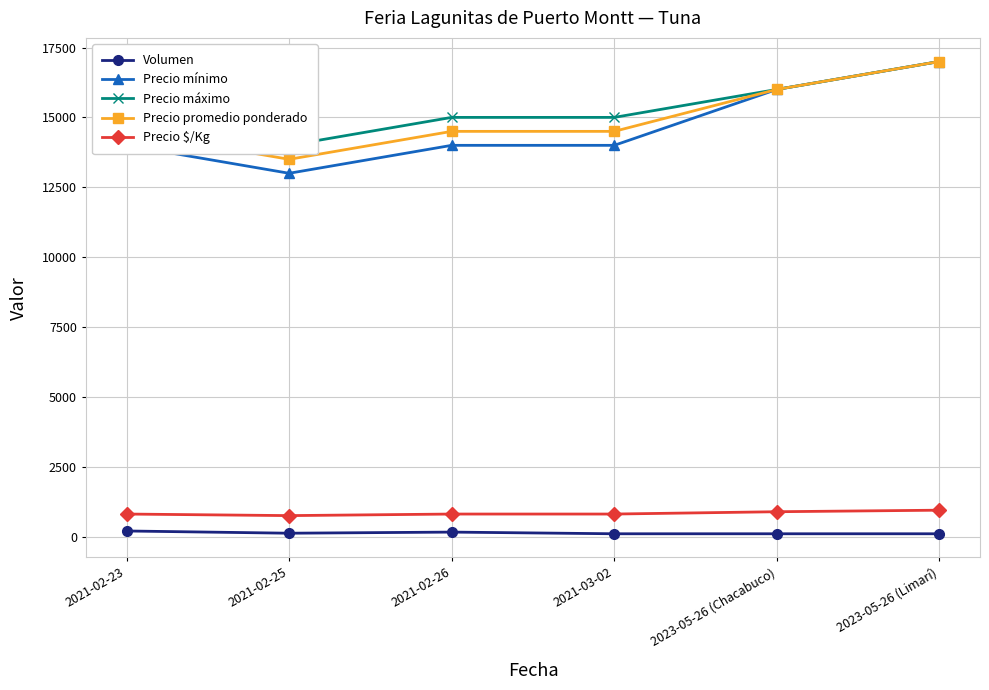

Reading left to right, list all the values displayed in this chart.

Volumen: 2021-02-23=200	2021-02-25=120	2021-02-26=160	2021-03-02=100	2023-05-26 (Chacabuco)=100	2023-05-26 (Limarí)=100
Precio mínimo: 2021-02-23=14000	2021-02-25=13000	2021-02-26=14000	2021-03-02=14000	2023-05-26 (Chacabuco)=16000	2023-05-26 (Limarí)=17000
Precio máximo: 2021-02-23=15000	2021-02-25=14000	2021-02-26=15000	2021-03-02=15000	2023-05-26 (Chacabuco)=16000	2023-05-26 (Limarí)=17000
Precio promedio ponderado: 2021-02-23=14500	2021-02-25=13500	2021-02-26=14500	2021-03-02=14500	2023-05-26 (Chacabuco)=16000	2023-05-26 (Limarí)=17000
Precio $/Kg: 2021-02-23=806	2021-02-25=750	2021-02-26=806	2021-03-02=806	2023-05-26 (Chacabuco)=889	2023-05-26 (Limarí)=944